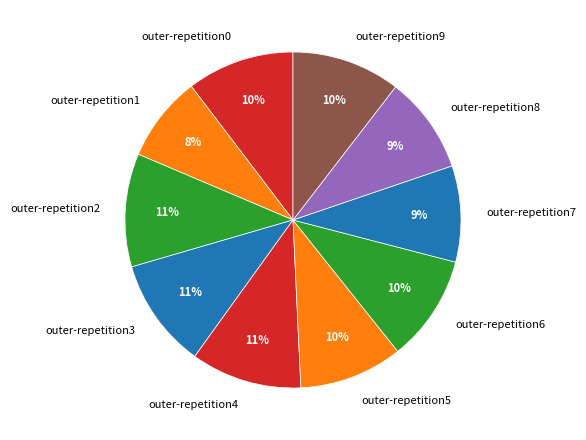

Does any single category account for the majority?

No